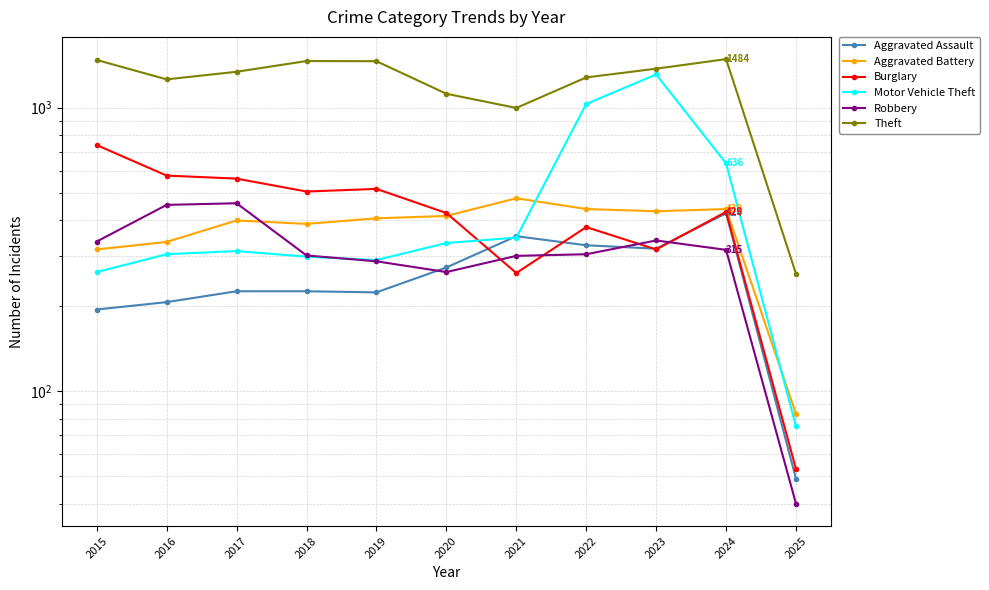

The Burglary series shows 758 at 2018. True or false?

False